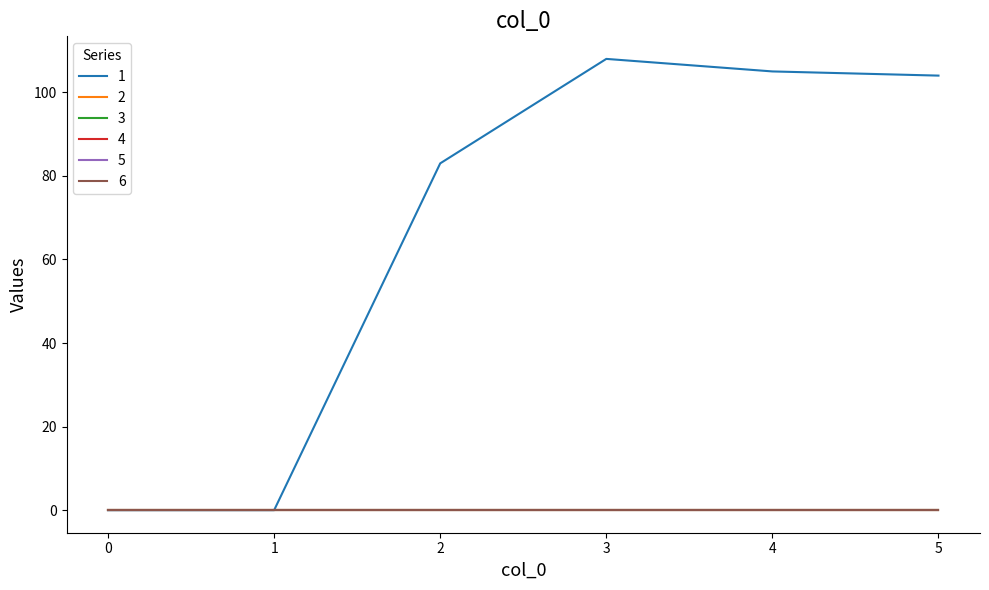

At how many categories does at least one series exceed 88?

3